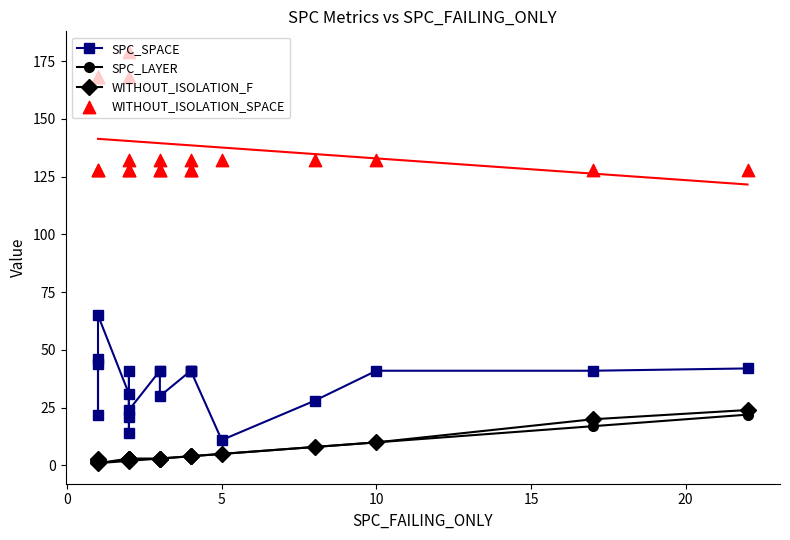

Is the value of SPC_SPACE at 13 greater than the value of WITHOUT_ISOLATION_SPACE at 15?

No